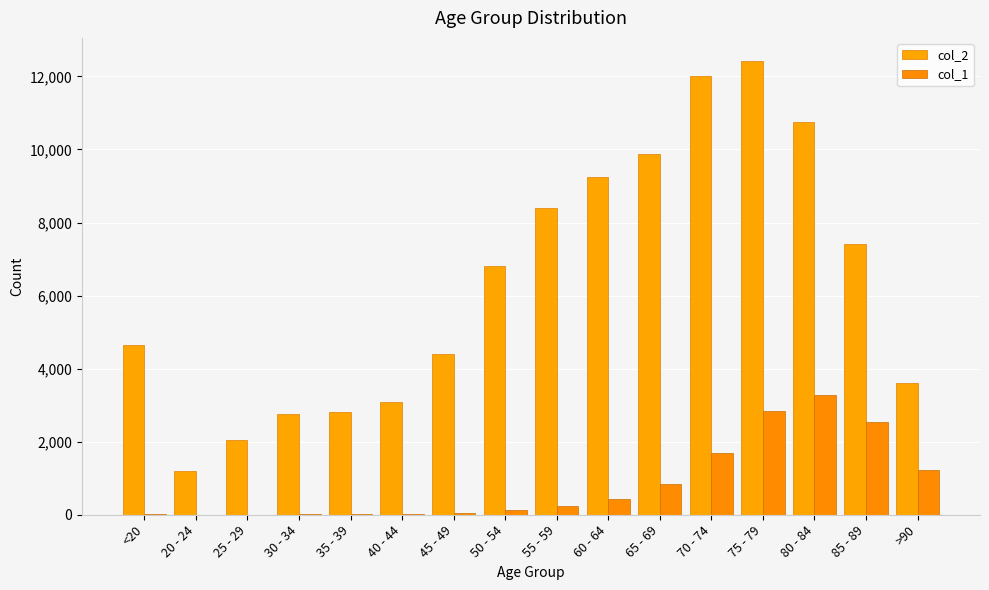

How many distinct data groups are displayed?

2